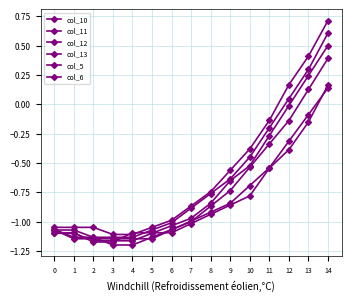

How many lines are shown in the chart?

6